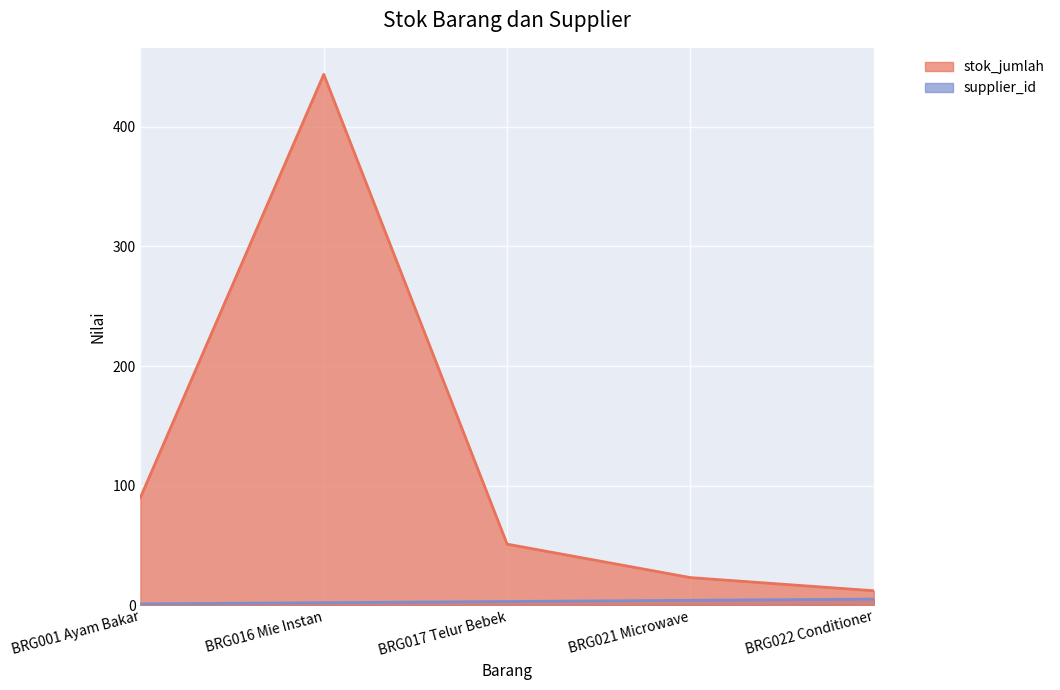

At which label is supplier_id closest to 3?

BRG017 Telur Bebek